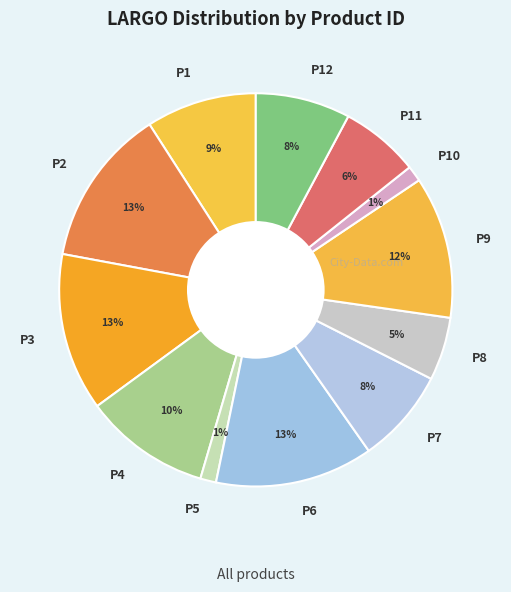

Is it true that P10 is 1% of the pie?

True